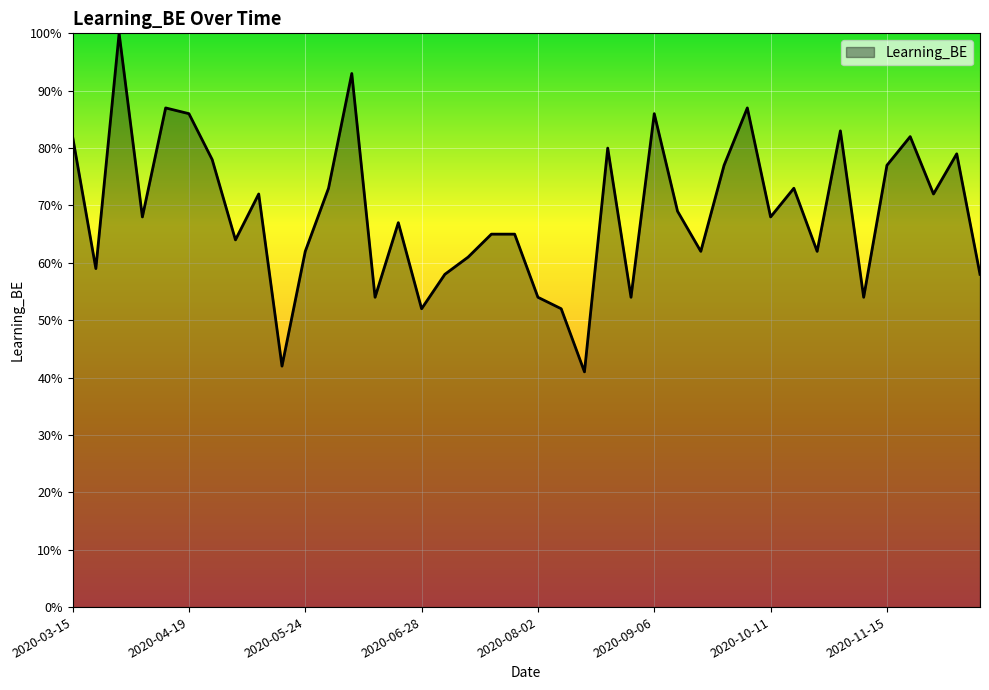

What is the difference between the maximum and second lowest values?

58